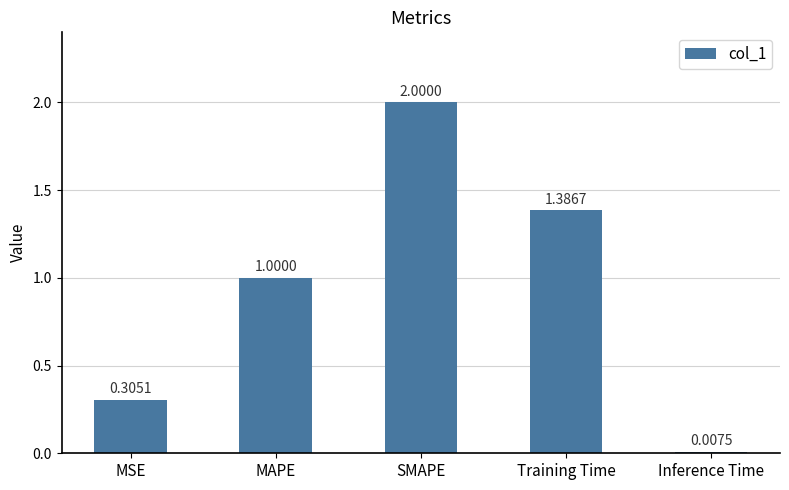

Where is the data nearest to the value 1?

MAPE